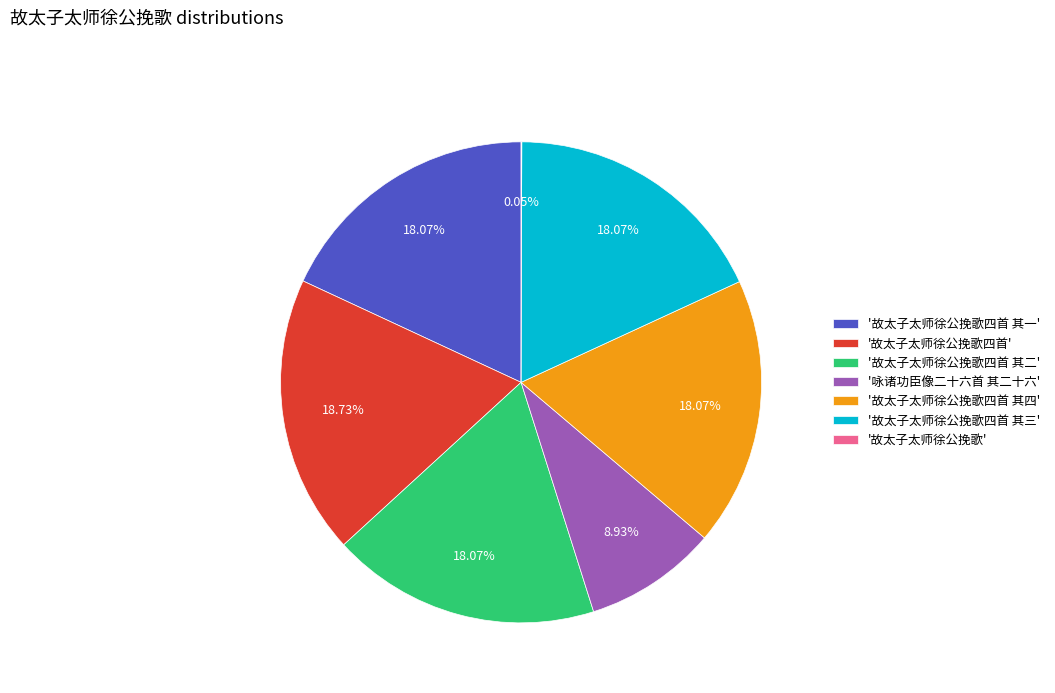

To the nearest percent, what is the difference between the largest and smallest slice percentages?

19%